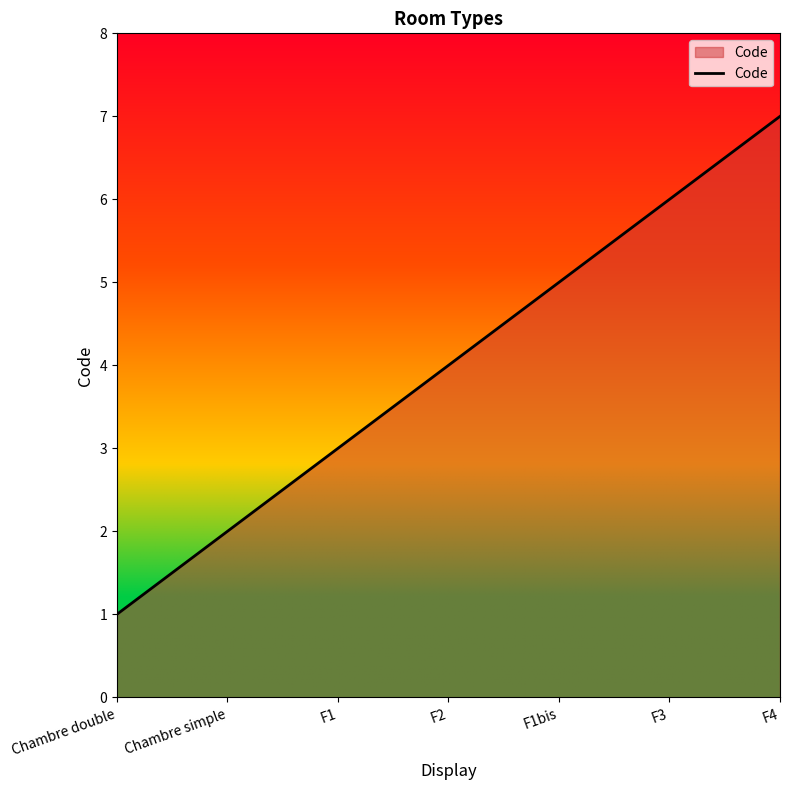

What is the greatest value displayed?

7